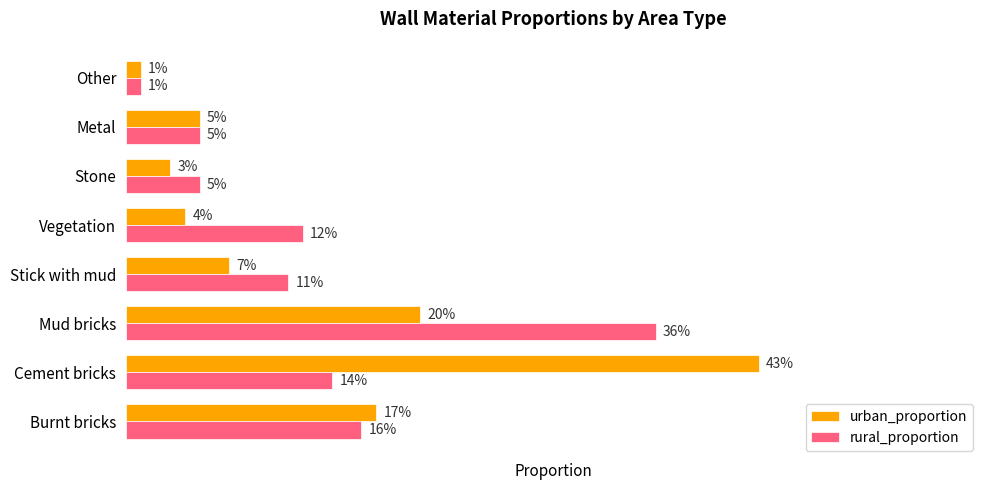

What are all the series names shown in the legend?

urban_proportion, rural_proportion